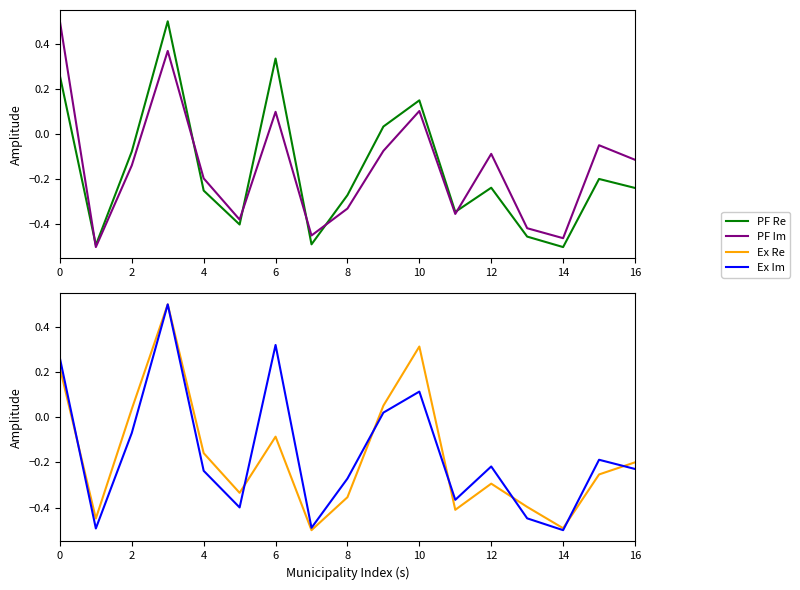

In Ex Re, how many points are lower than both neighbors (excluding endpoints)?

5